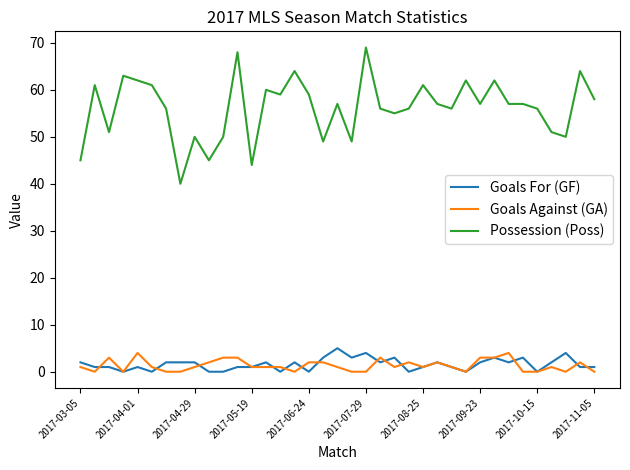

Does the chart display data point markers on the line(s)?

No